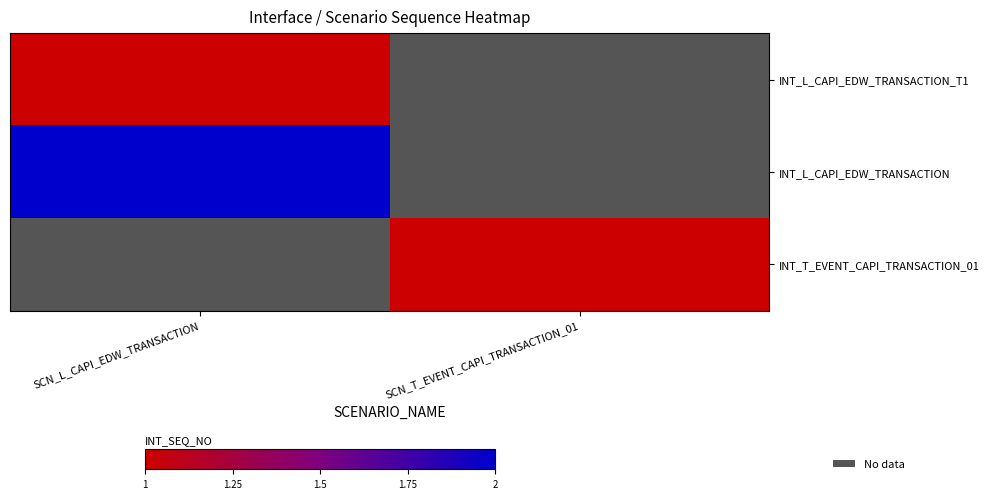

At how many categories does at least one series exceed 1?

1